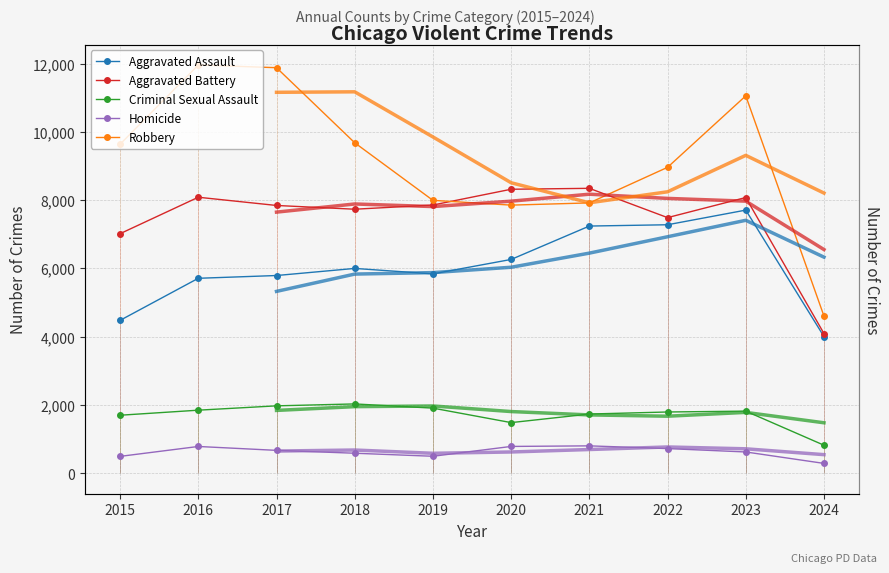

Is the value of Robbery at 2022 greater than the value of Criminal Sexual Assault at 2018?

Yes